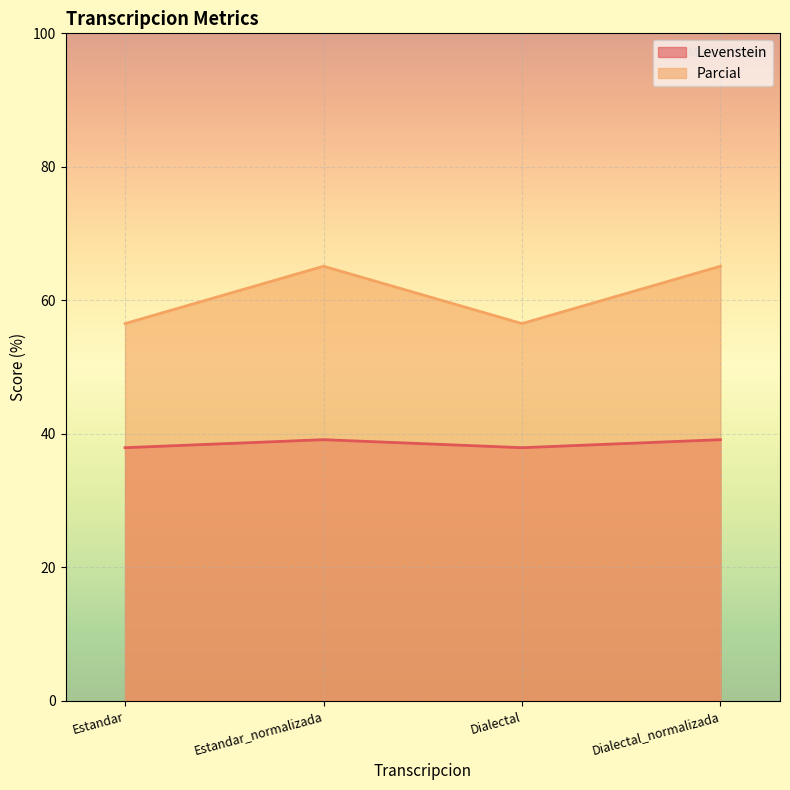

What is the difference between the Levenstein values at Estandar and Estandar_normalizada?

1.2